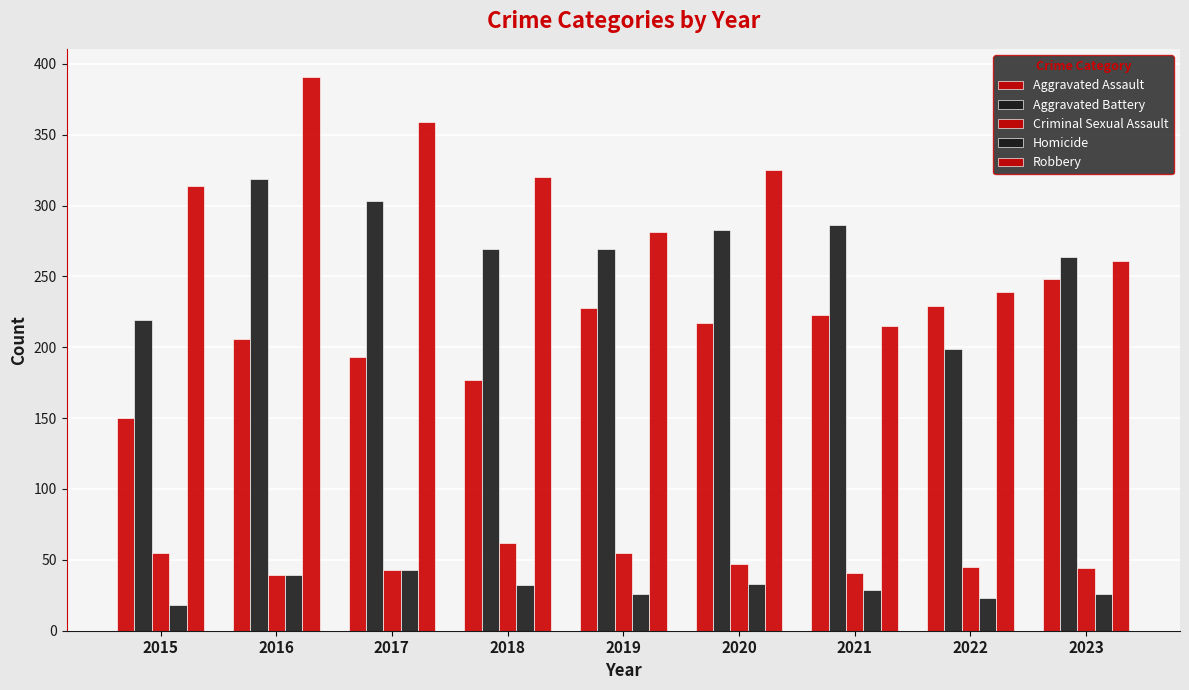

Is it true that Robbery equals 400 at 2023?

False